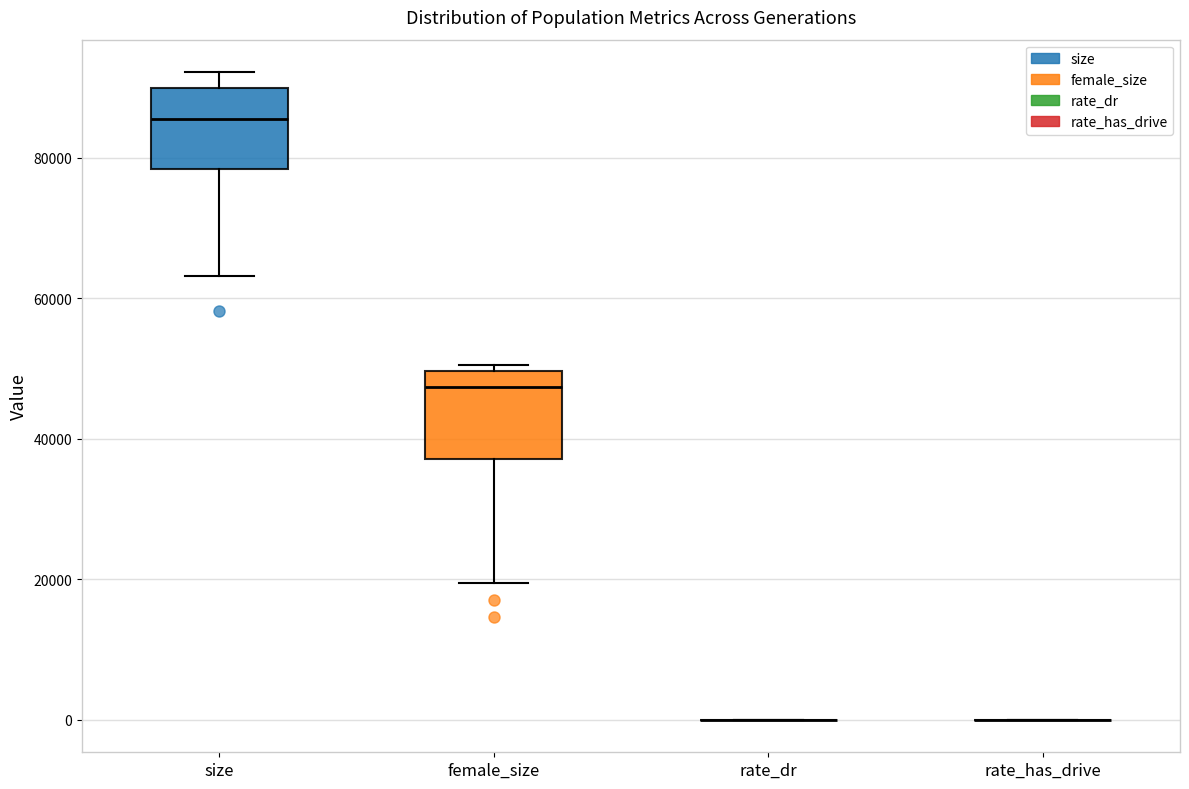

Reading left to right, read every box against the y-axis: the position of its median line, the range the box covers, and the ends of its whiskers. The values are not printed on the chart, so give them approximately, as read against the axis.

size: median 86000, box 78000 to 90000, whiskers 64000 to 92000
female_size: median 48000, box 38000 to 50000, whiskers 20000 to 50000 (just above the box's upper edge)
rate_dr: box collapsed to a line at 0, whiskers 0 to 0
rate_has_drive: box collapsed to a line at 0, whiskers 0 to 0